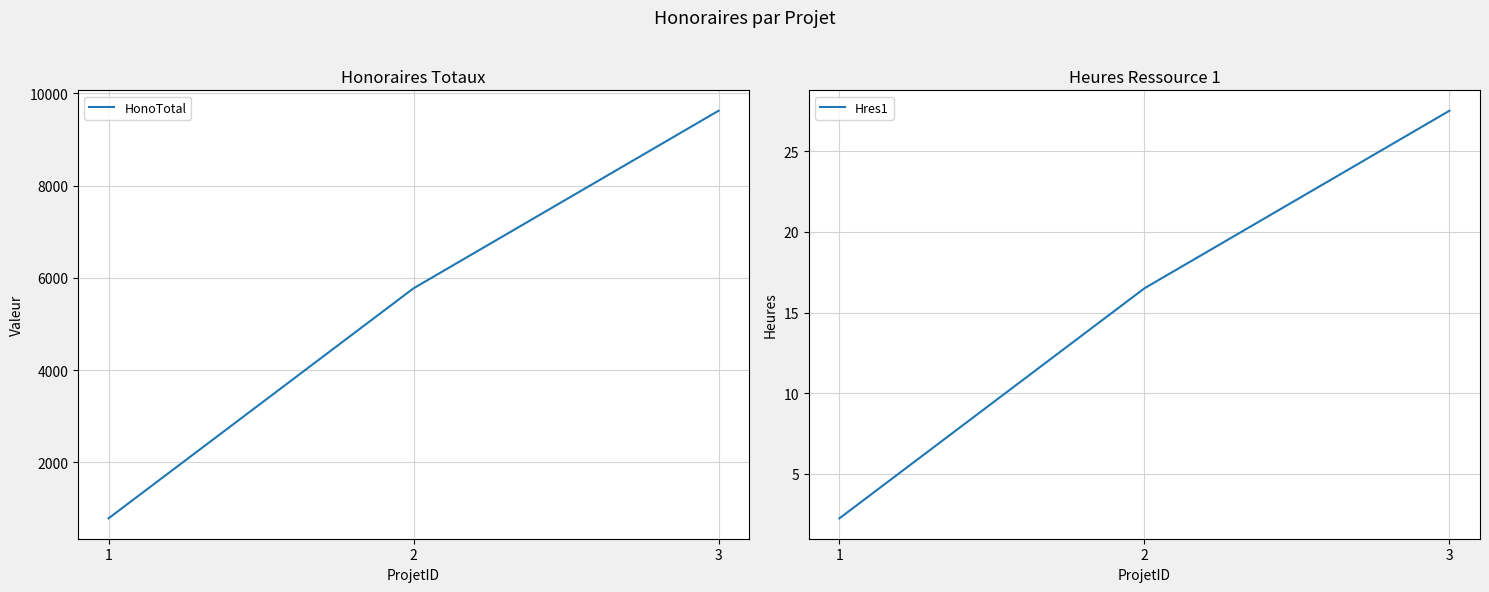

How many values in the Hres1 series exceed 16?

2